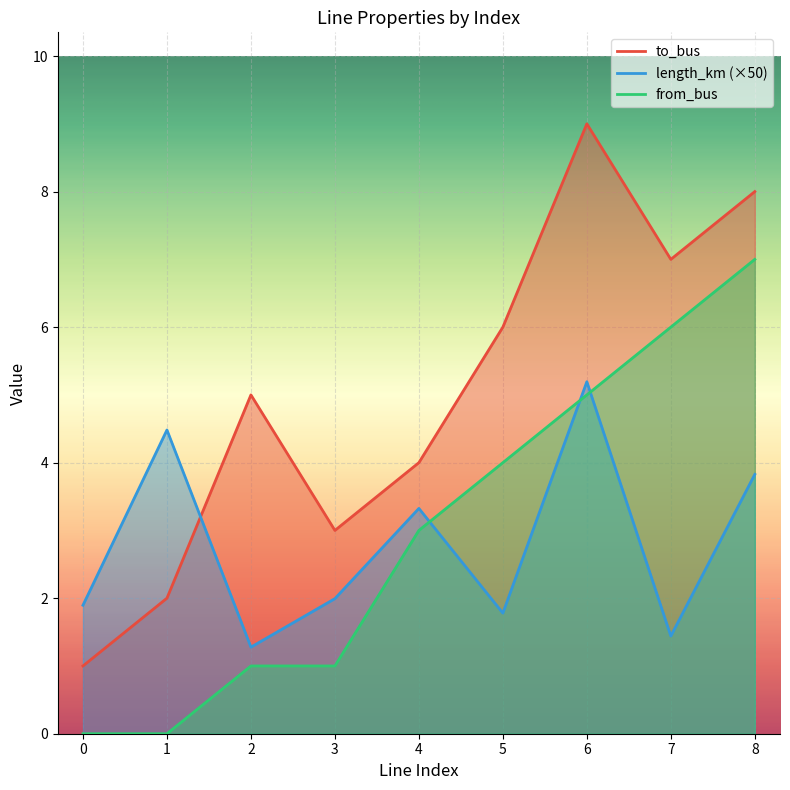

What is the difference between the from_bus values at 5 and 2?

3.0